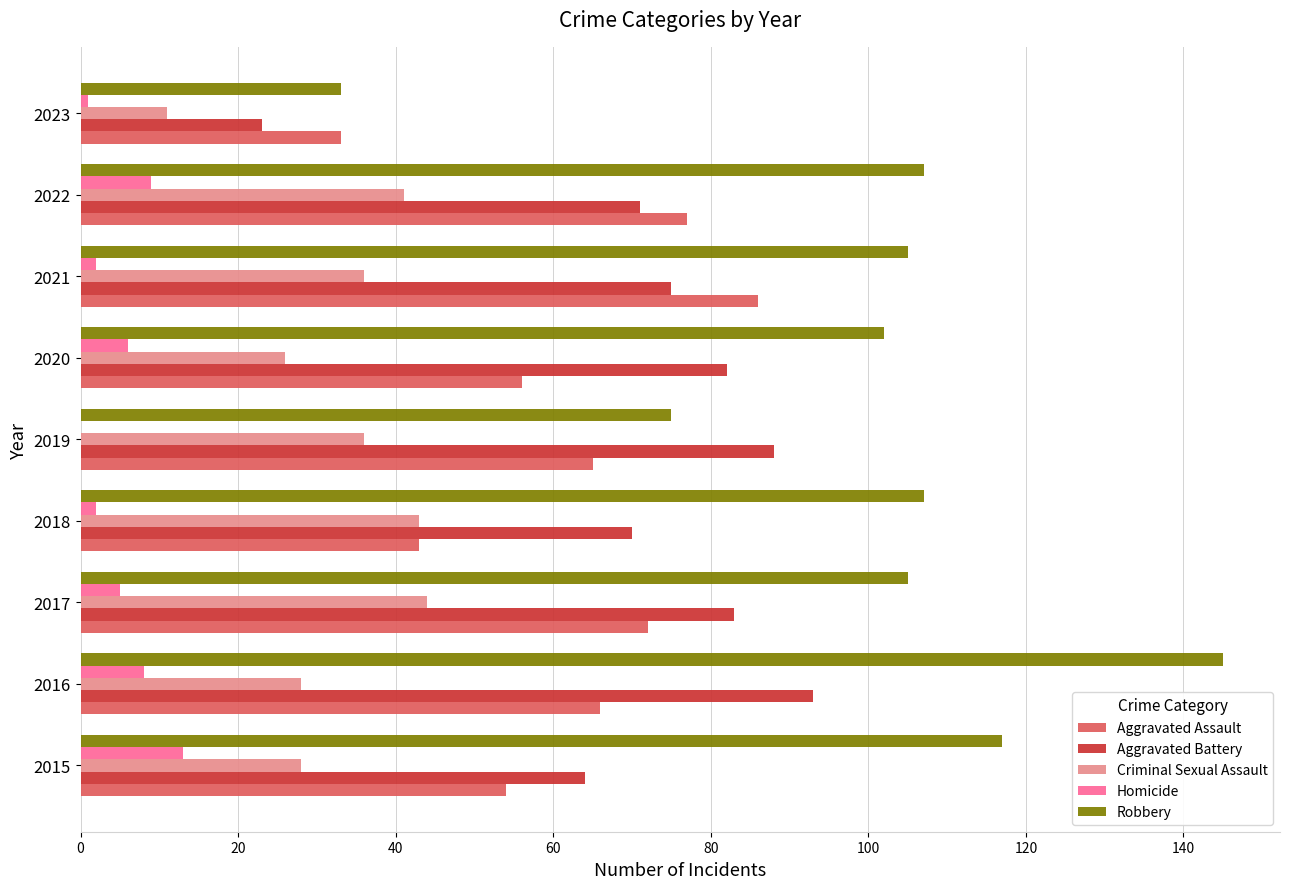

Is it true that Aggravated Assault equals 33 at 2023?

True